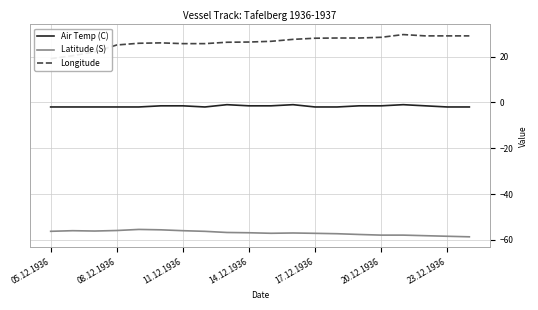

The value of Latitude (S) at 05.12.1936 is -56.2. True or false?

True